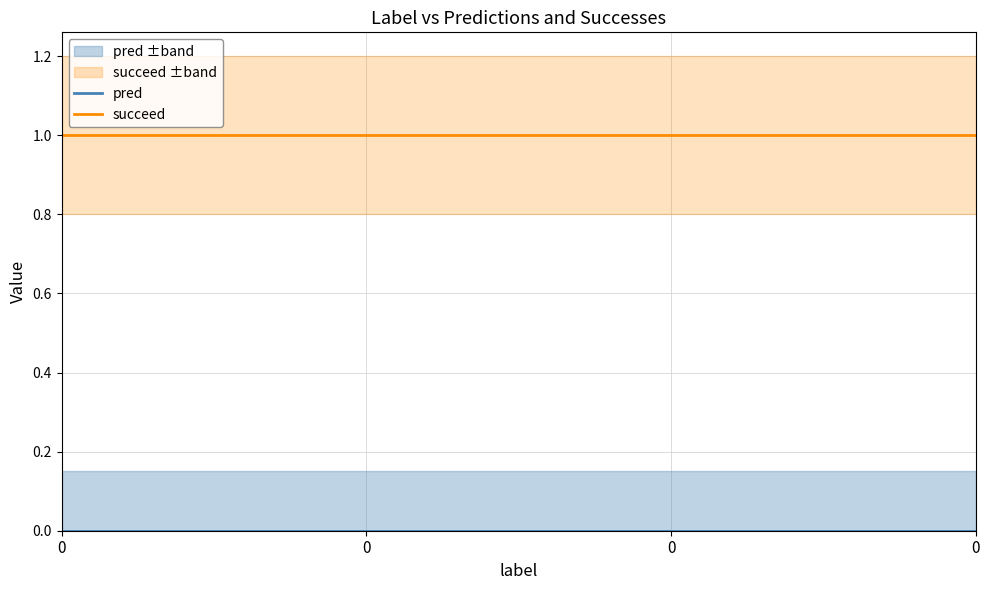

How many data points does each series have?

4